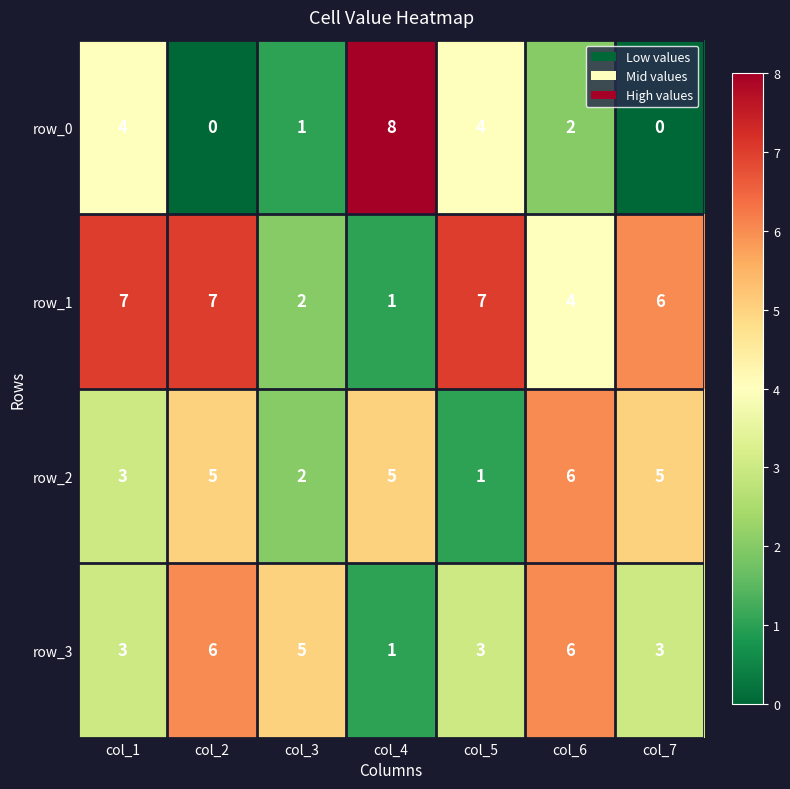

What is the spread (max minus min) of values at col_5?

6